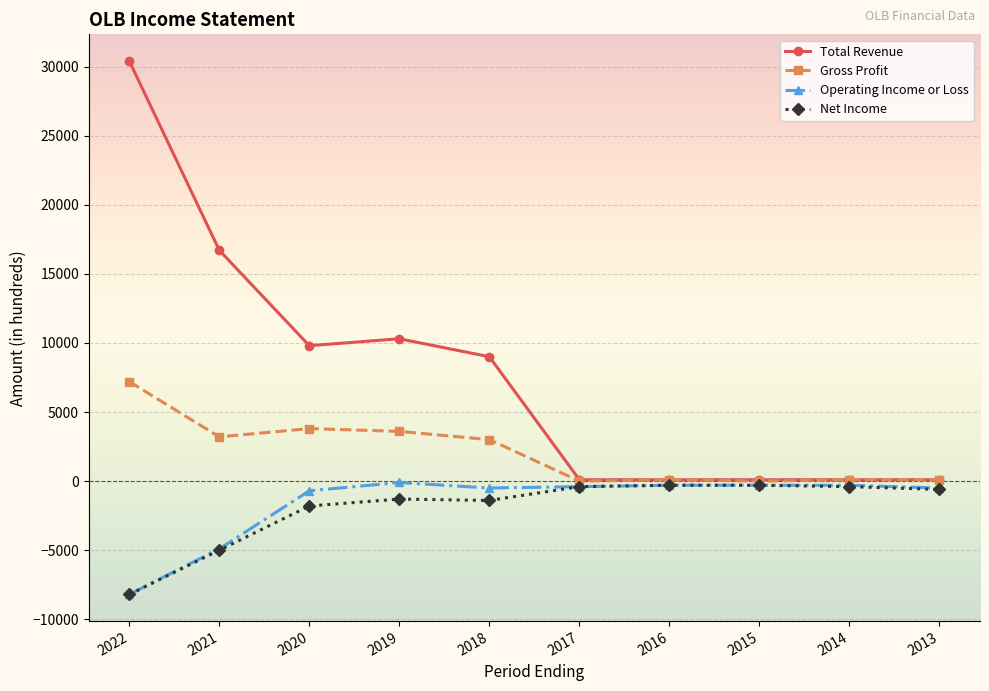

True or false: Total Revenue and Operating Income or Loss cross at least once.

False